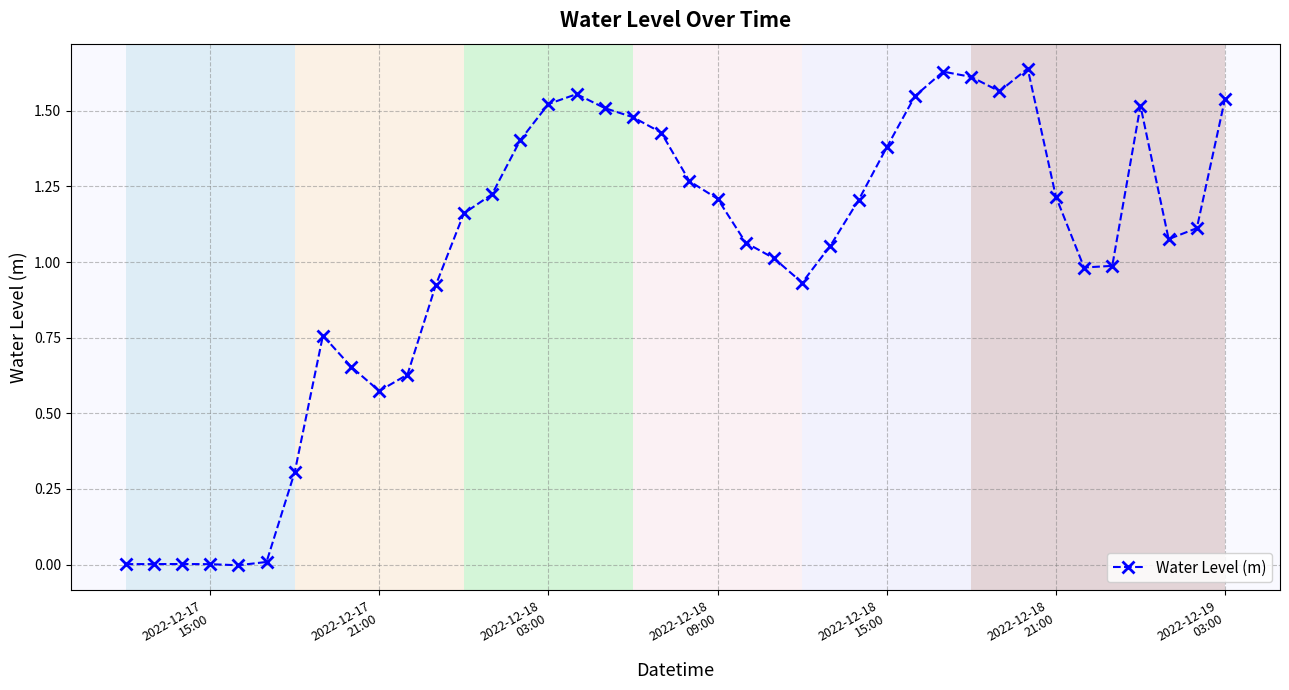

What is the average value?

1.0